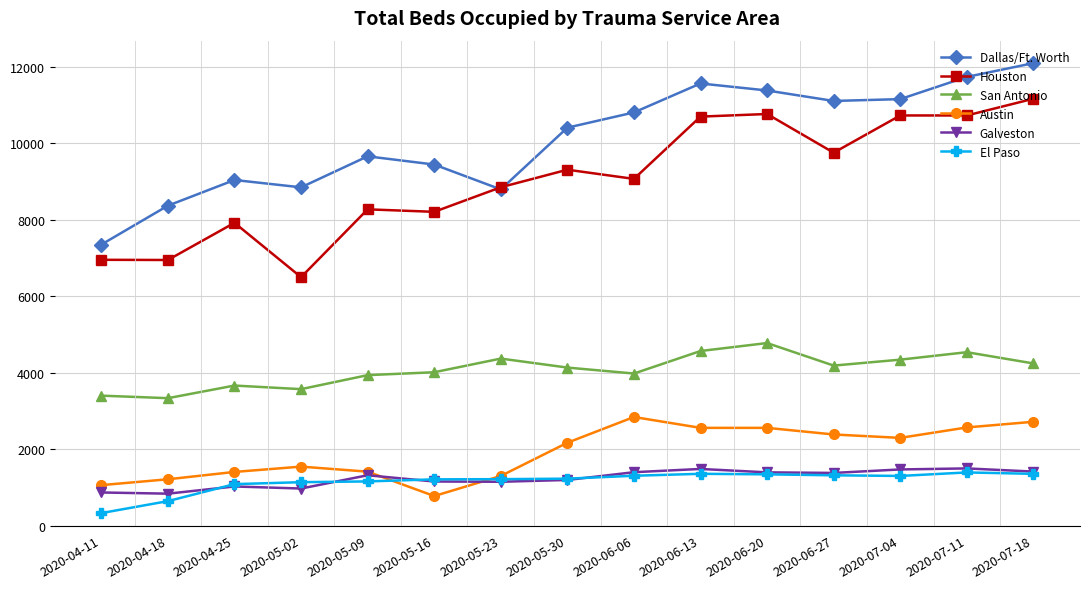

Which category has the lowest value in the Houston series?

2020-05-02